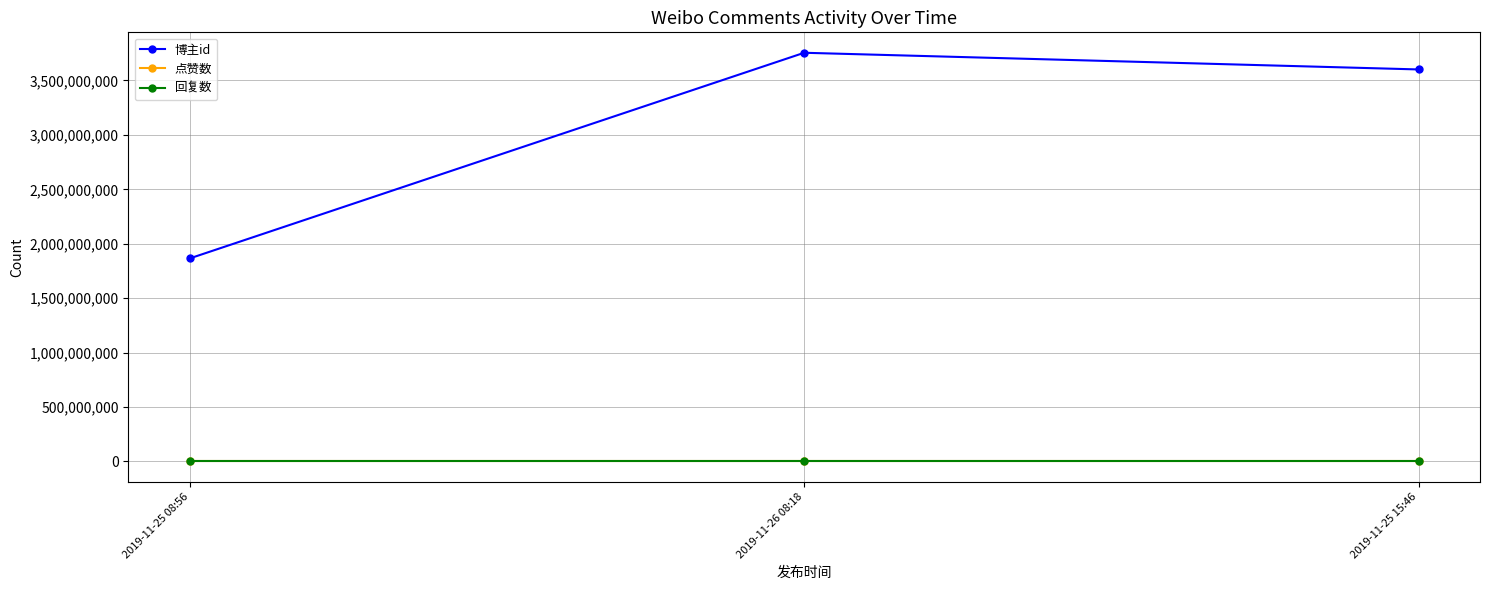

Which category has the lowest value in the 博主id series?

2019-11-25 08:56